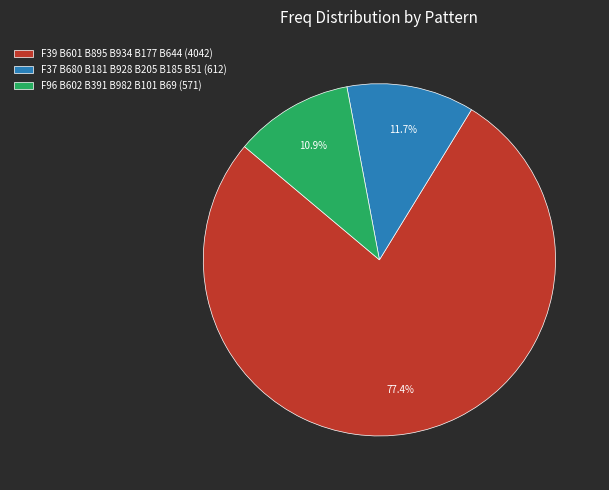

Which slice is the smallest?

F96 B602 B391 B982 B101 B69